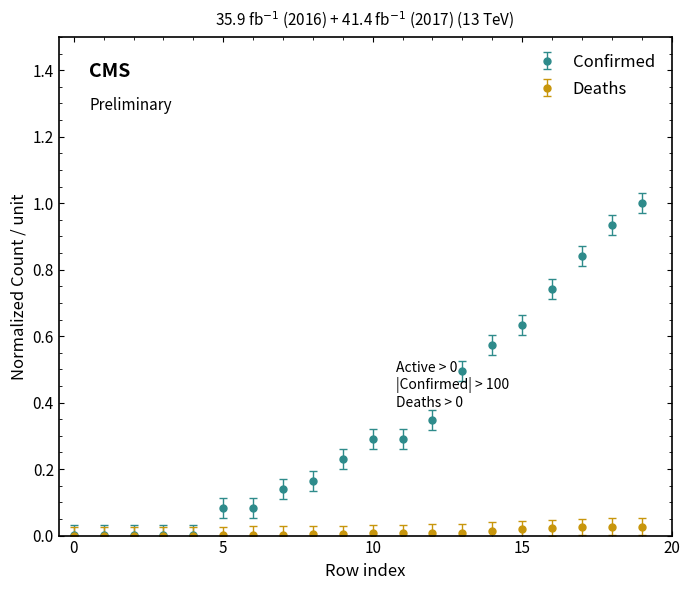

What is the greatest value displayed?

1.0